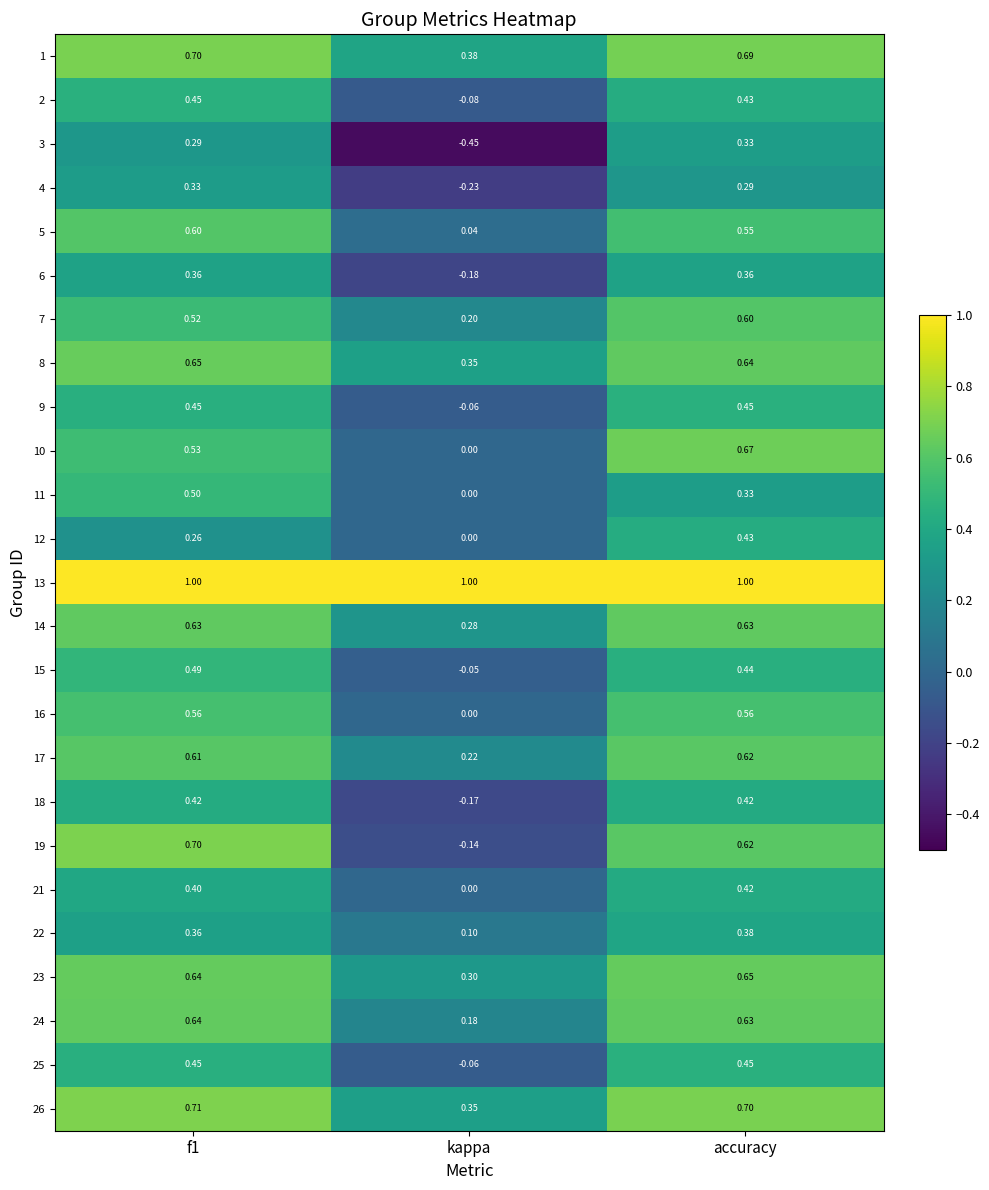

At which category does the chart reach its minimum across all series?

kappa